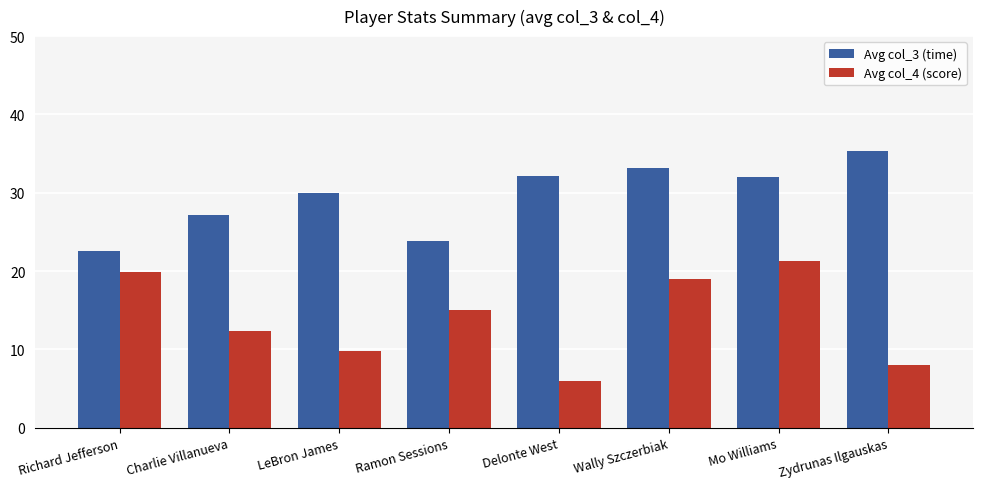

What position from the right is Charlie Villanueva?

7